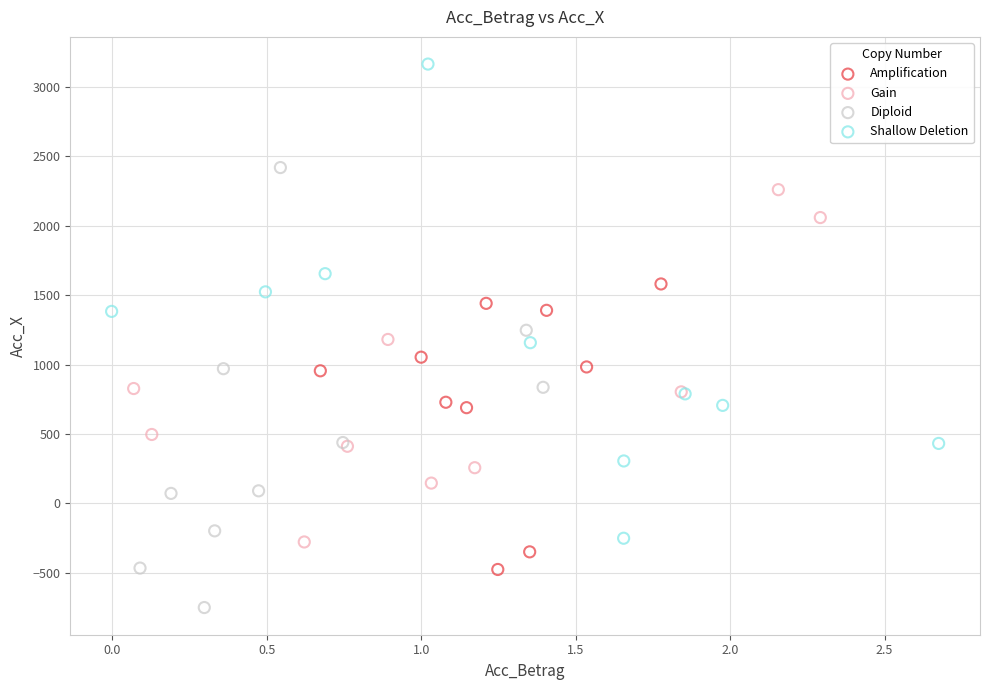

Which series has the largest Y range (max minus min)?

Shallow Deletion